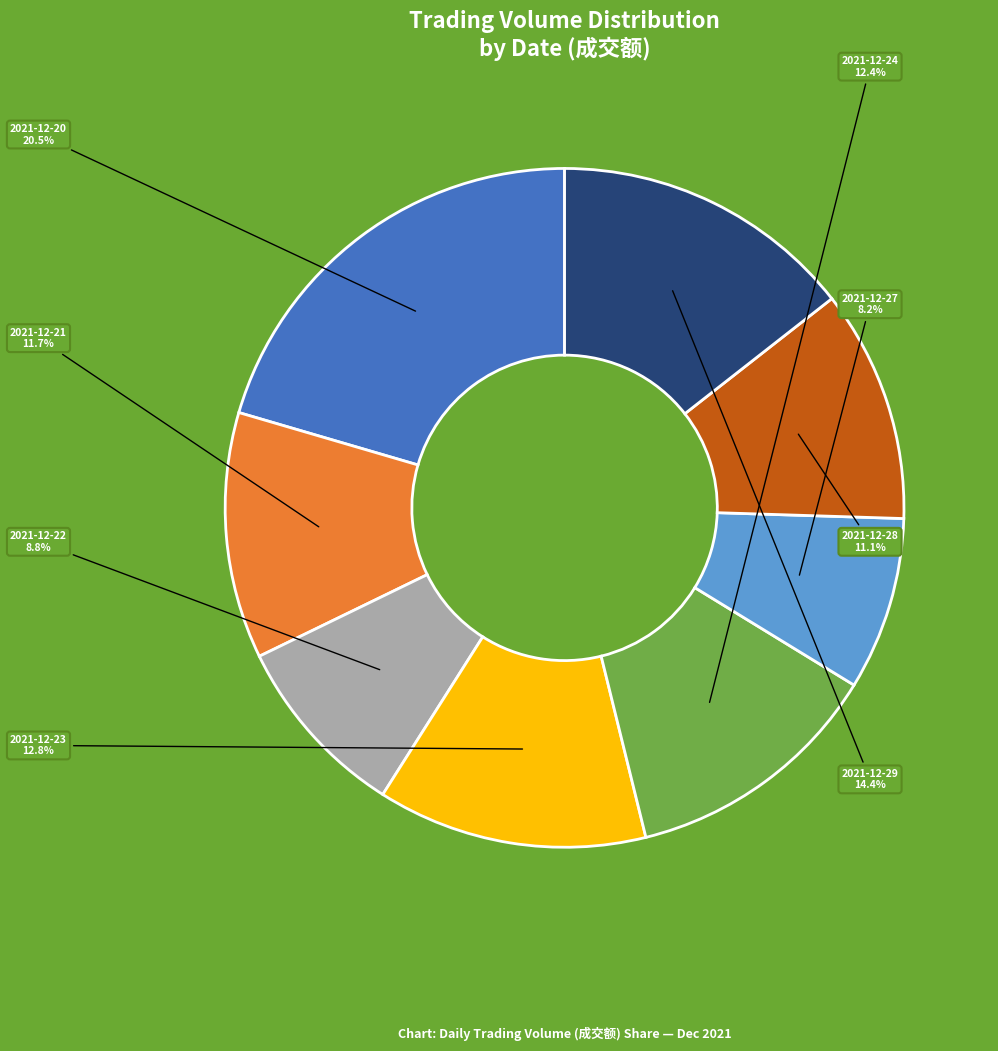

Is there any slice that represents more than half of the pie?

No